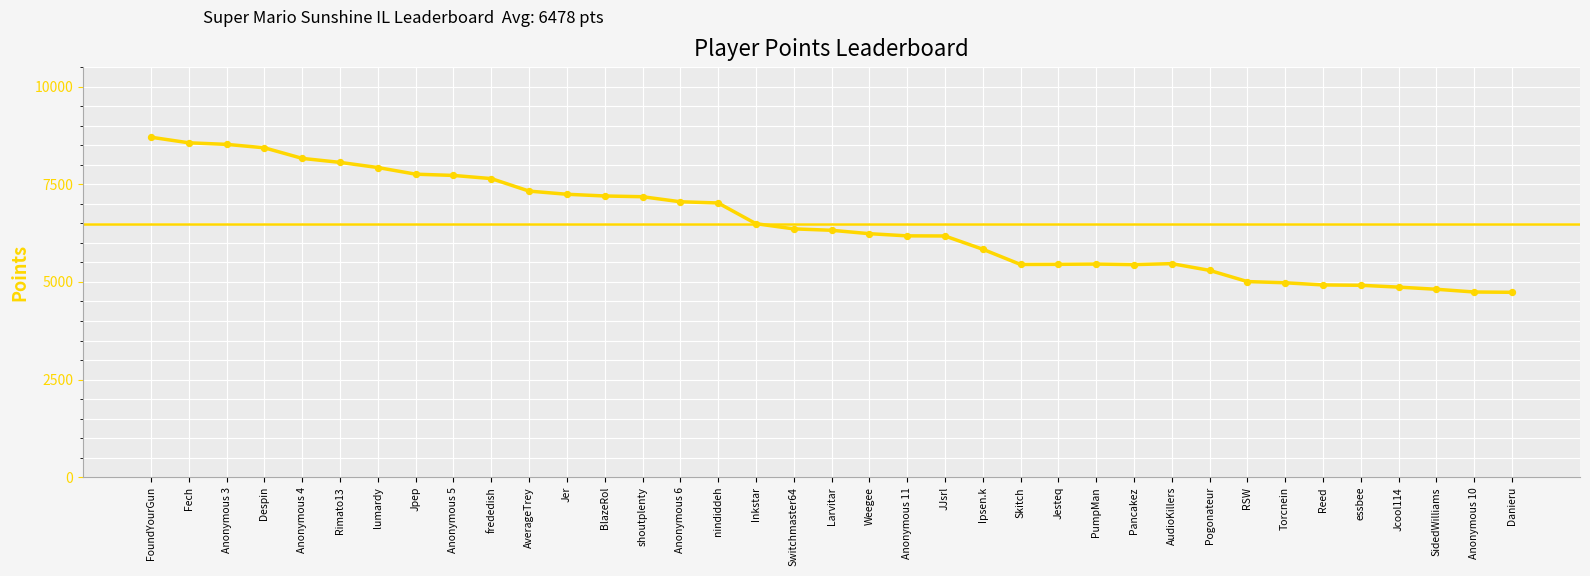

What is the change in value from frededish to Anonymous 6?

-593